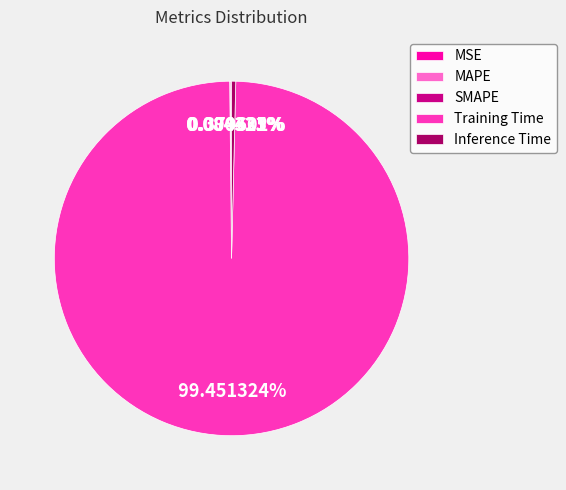

To the nearest percent, what is the difference between the largest and smallest slice percentages?

99%